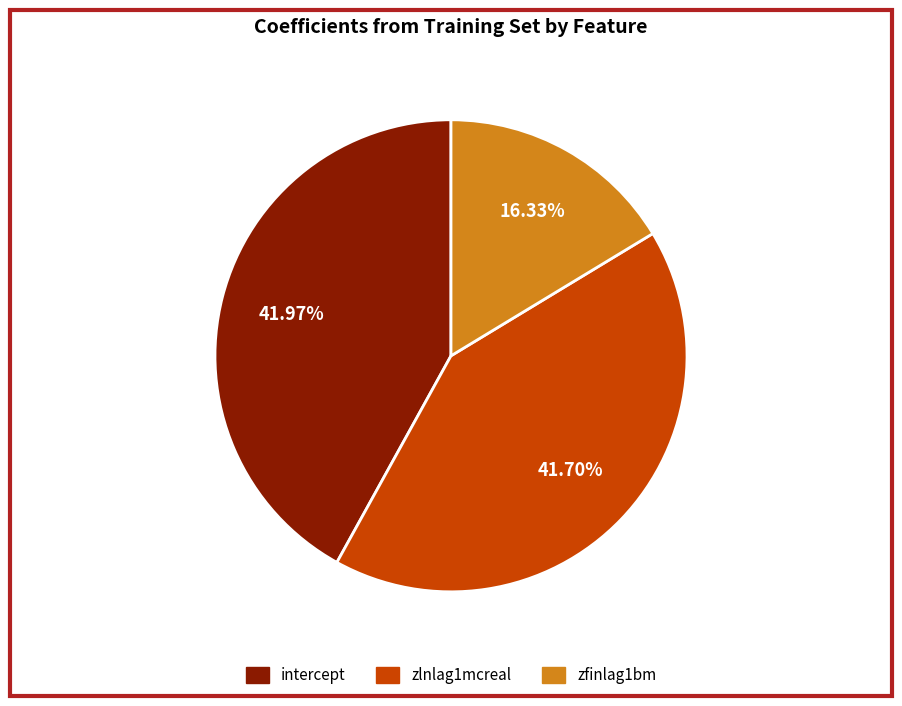

What percentage is NOT represented by zfinlag1bm?

83.7%